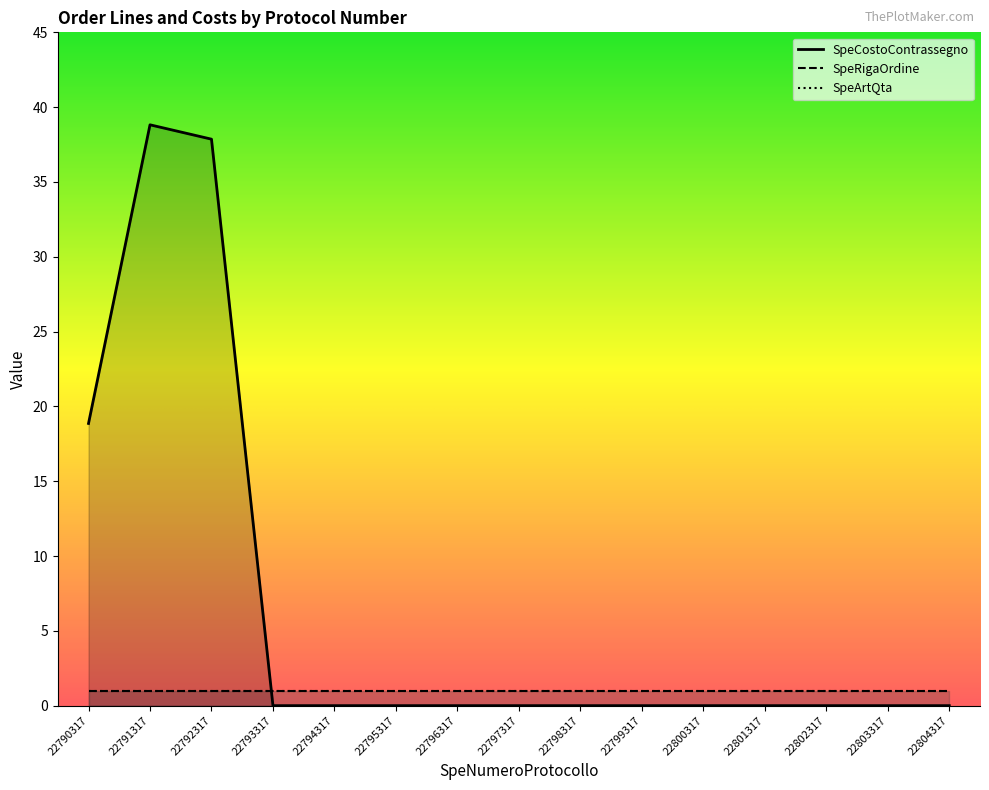

Where is SpeArtQta nearest to the value 2?

22790317